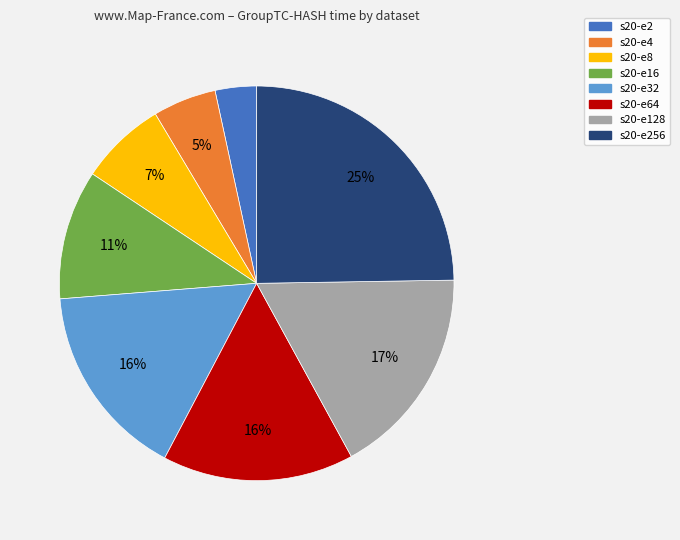

Does any single category account for the majority?

No